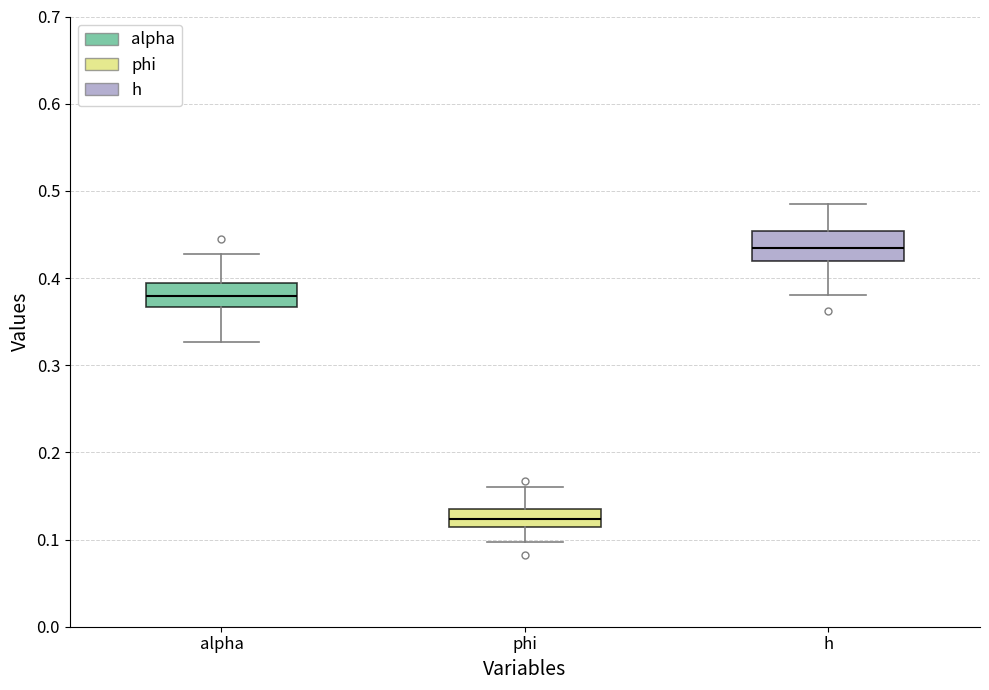

Reading left to right, transcribe this box plot: for each box, give where its median line is, the range the box spans, and where its two whiskers end, as read against the y-axis. The values are not printed on the chart, so give them approximately, as read against the axis.

alpha: median 0.38, box 0.37 to 0.39, whiskers 0.33 to 0.43
phi: median 0.12, box 0.11 to 0.14, whiskers 0.10 to 0.16
h: median 0.43, box 0.42 to 0.45, whiskers 0.38 to 0.48